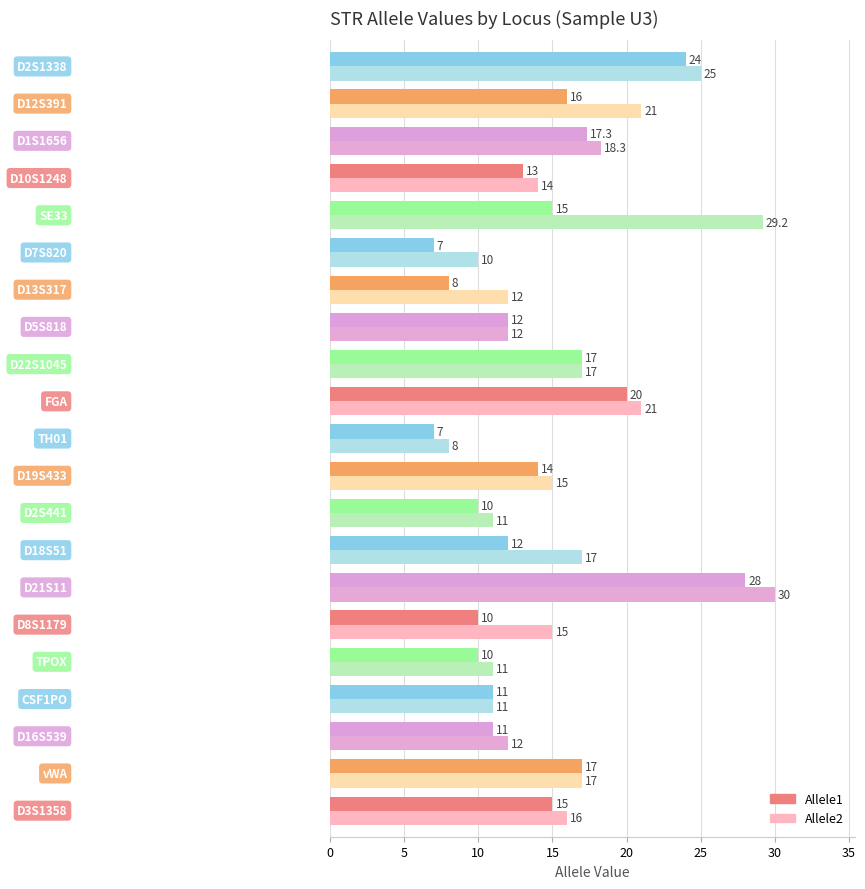

What is the difference between the maximum and minimum values in the Allele2 series?

22.0